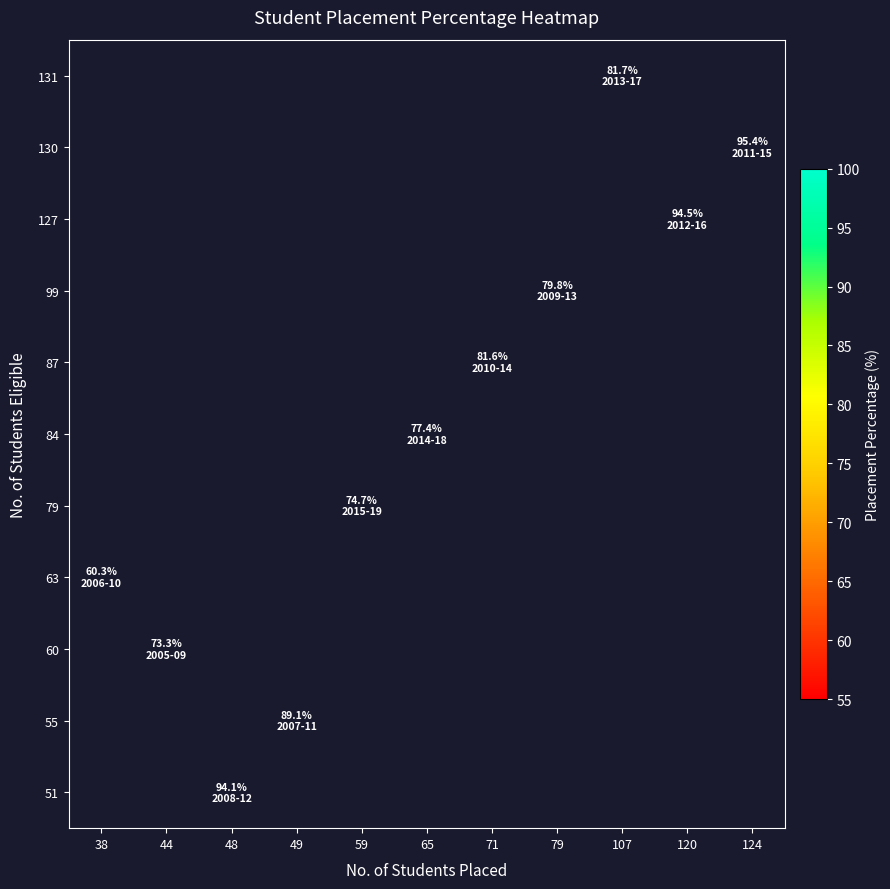

At which label does 84 first exceed 77?

65